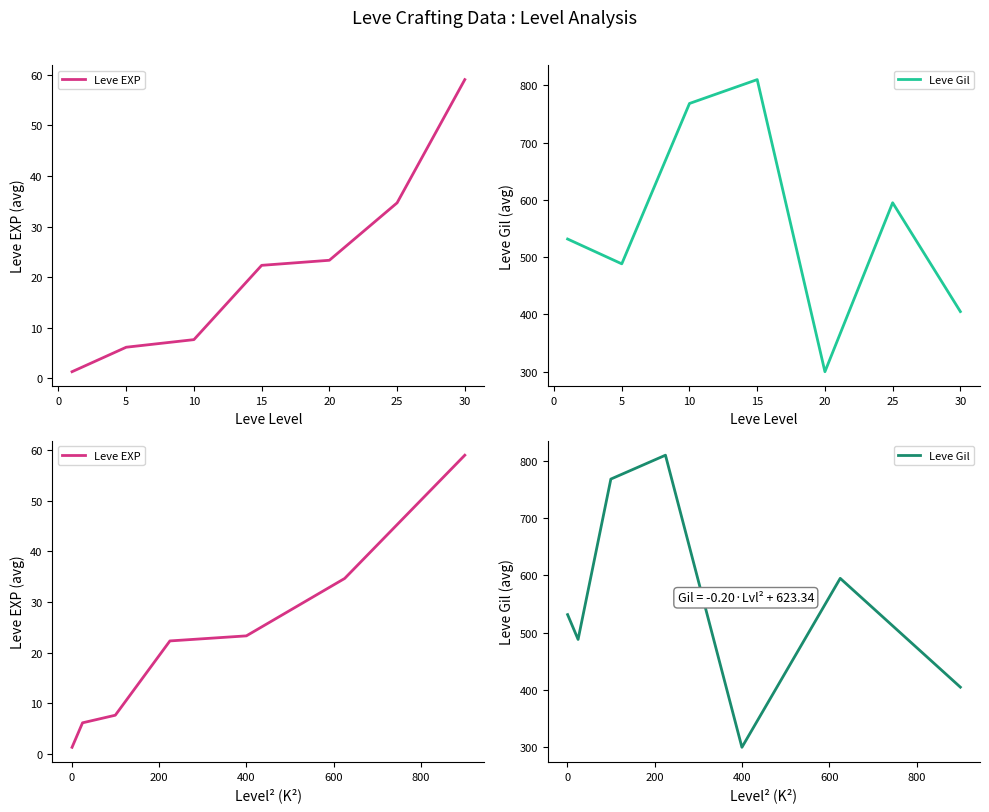

True or false: Leve Gil and Leve EXP intersect in this chart.

False